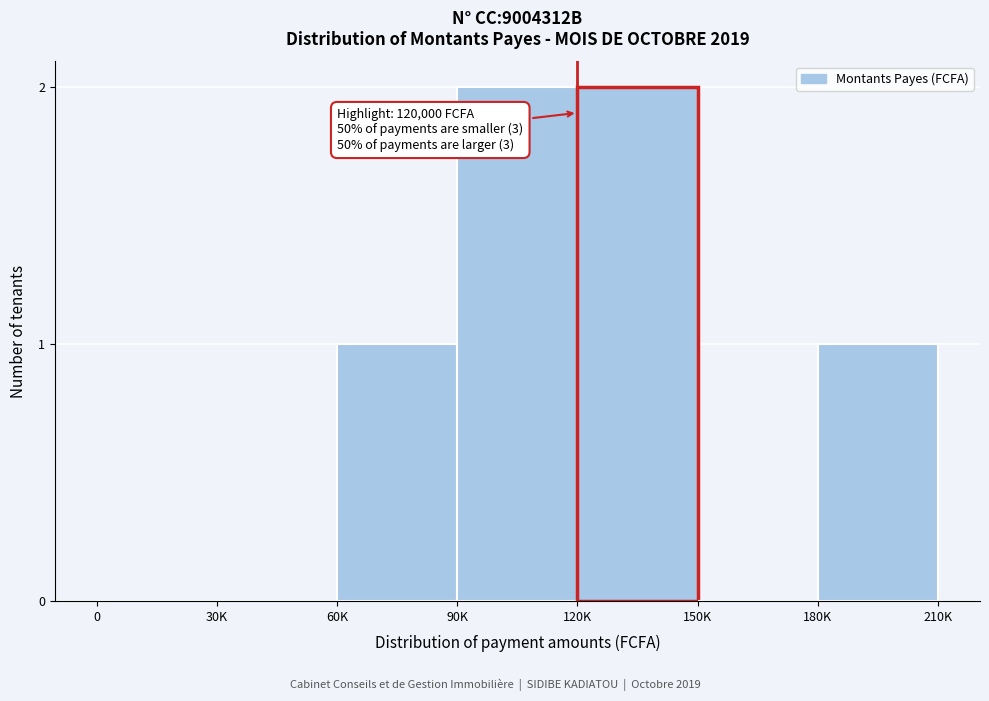

Reading left to right, what are all the values shown in this chart?

0=0	30K=0	60K=1	90K=2	120K=2	150K=0	180K=1